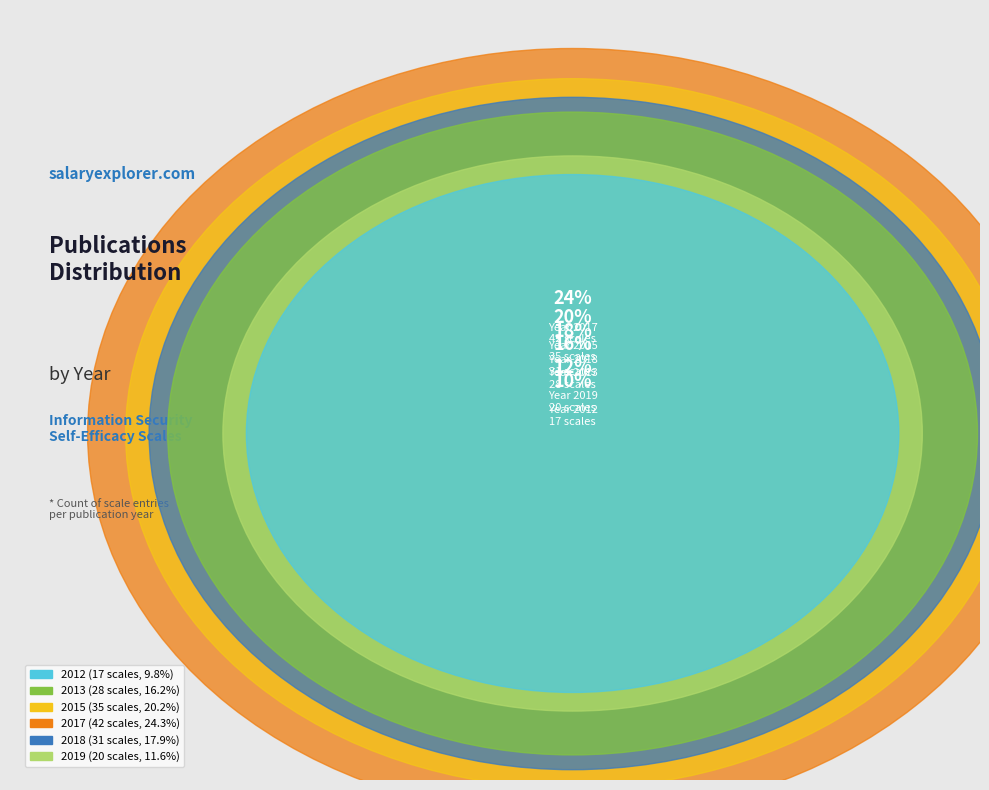

Which has a higher value, 2017 or 2013?

2017